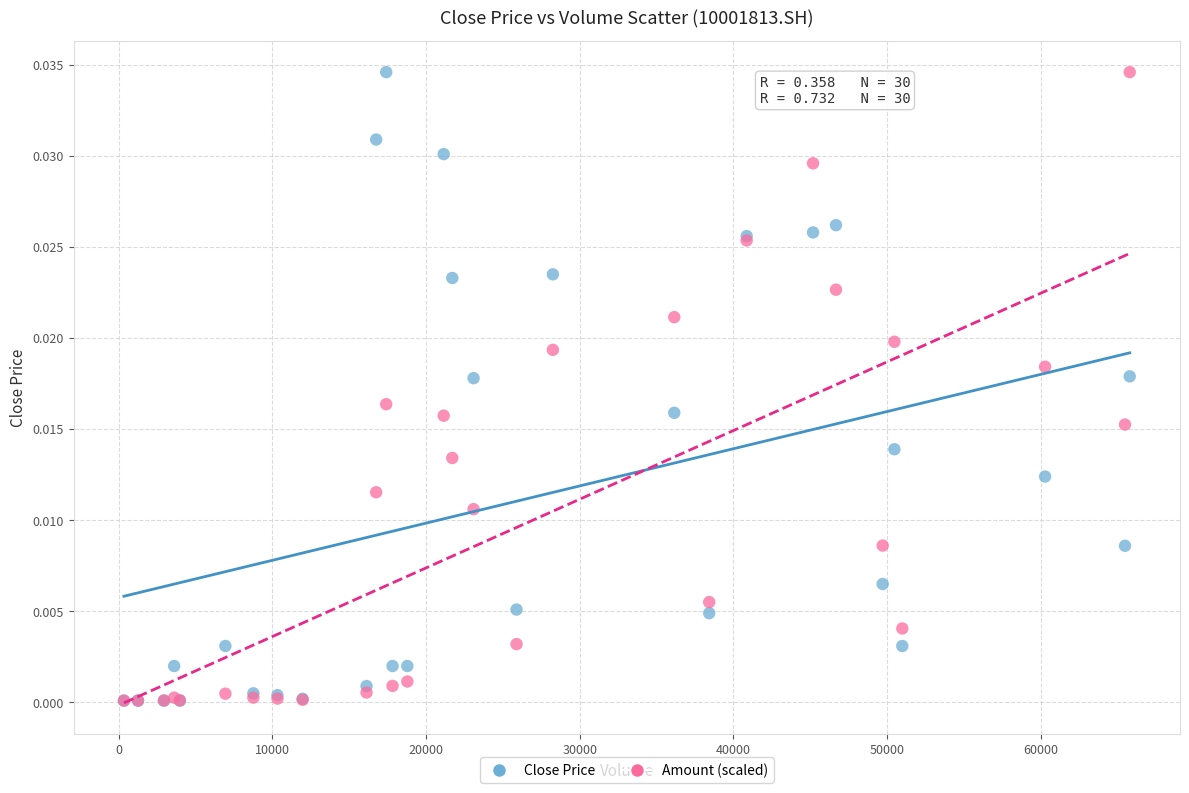

What are all the series names shown in the legend?

Close Price, Amount (scaled)